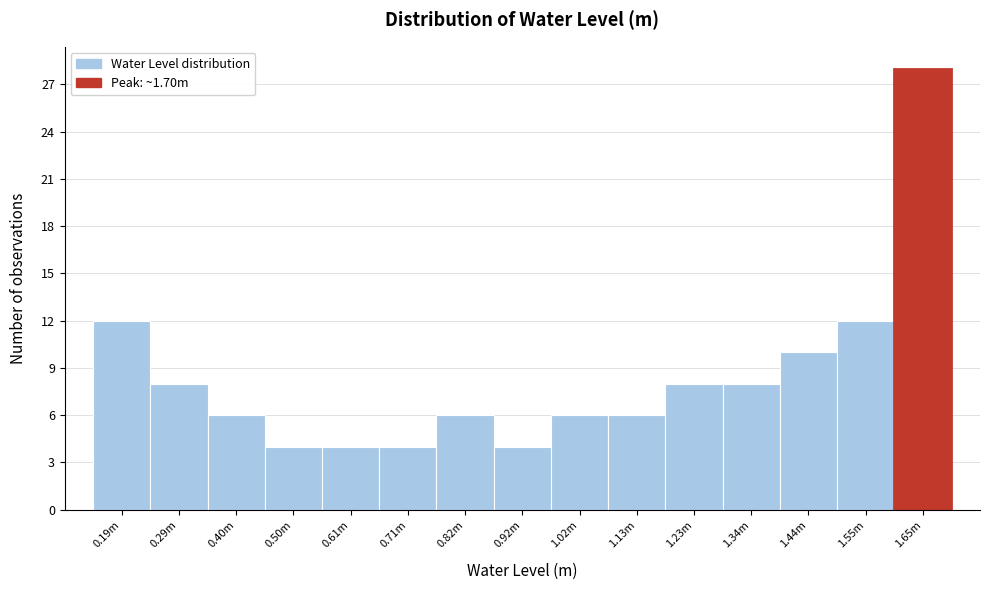

Reading right to left, extract all data points from this chart.

28	12	10	8	8	6	6	4	6	4	4	4	6	8	12